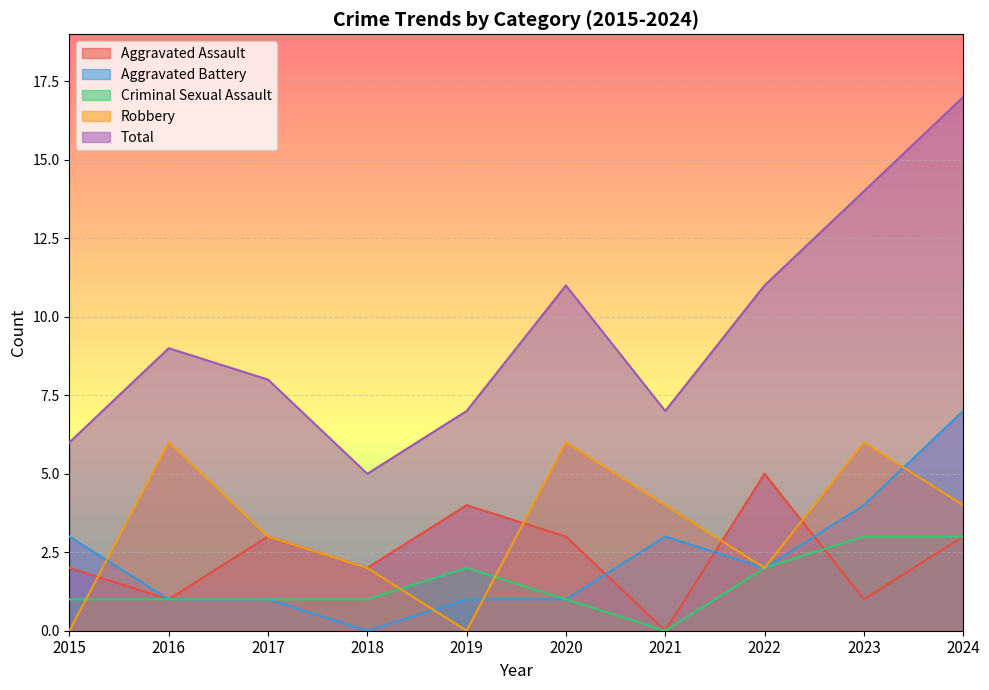

Count the number of categories in the chart.

10